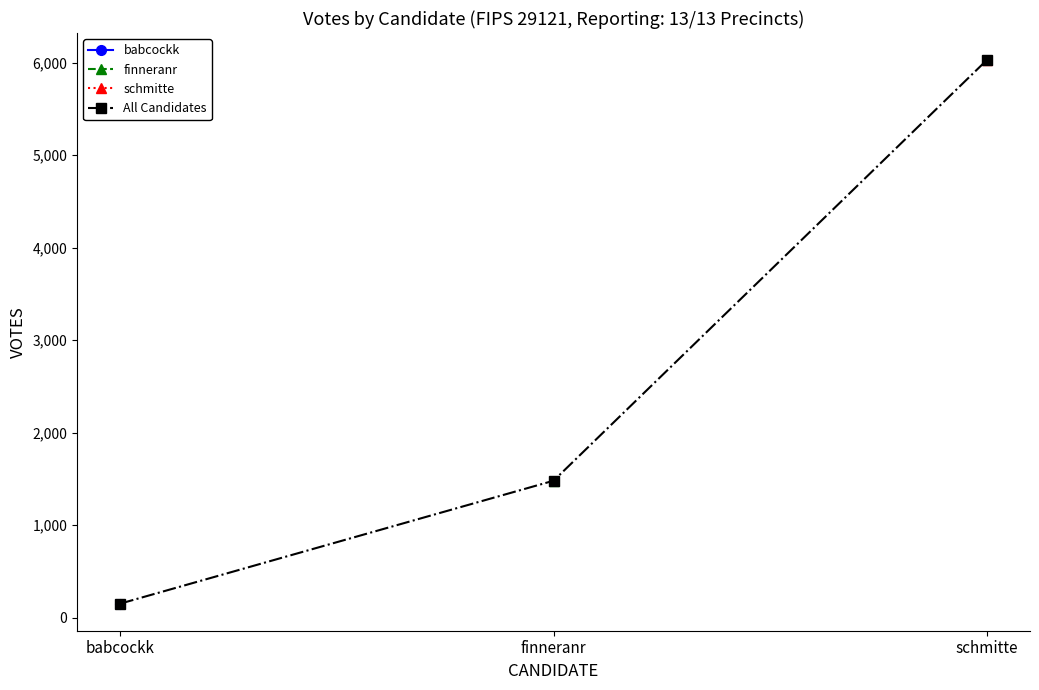

What is the maximum value shown in the chart?

6025